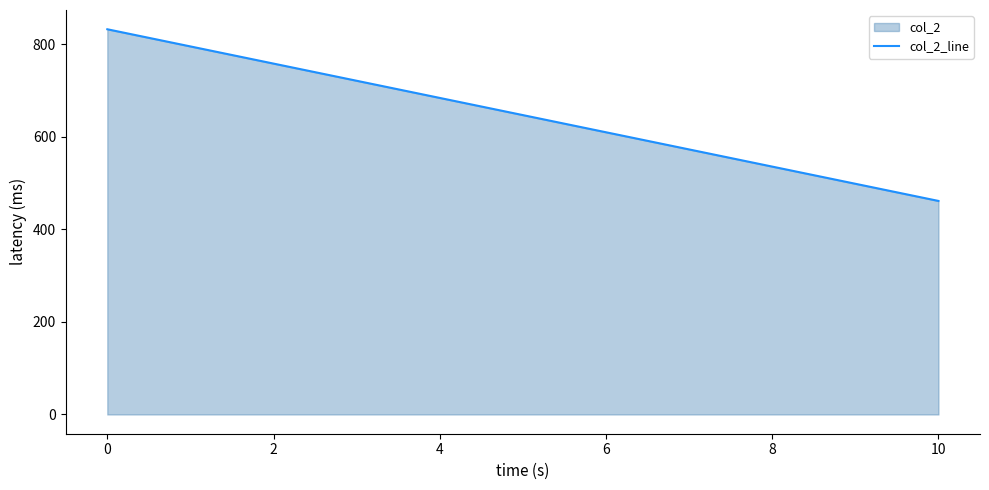

Does the chart have visible grid lines?

No